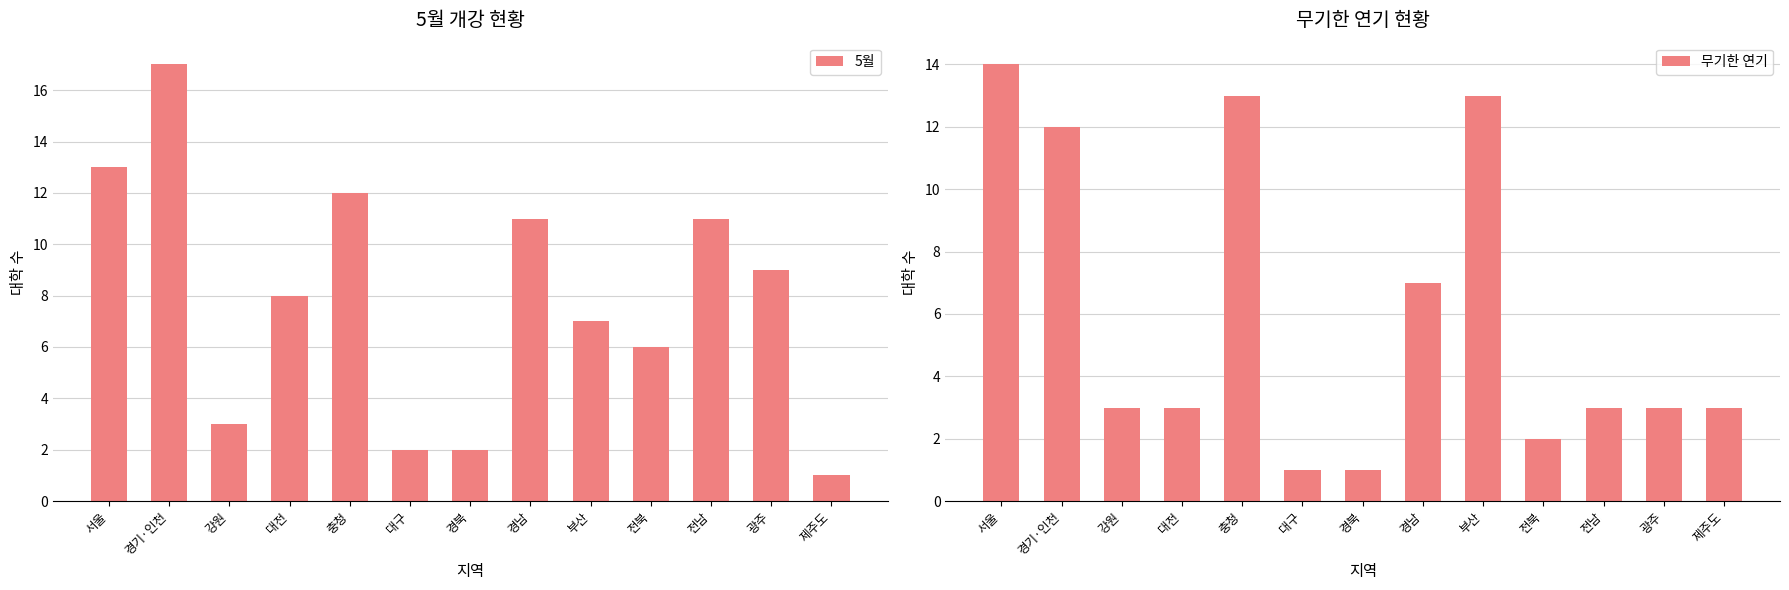

What are all the series names shown in the legend?

5월, 무기한 연기